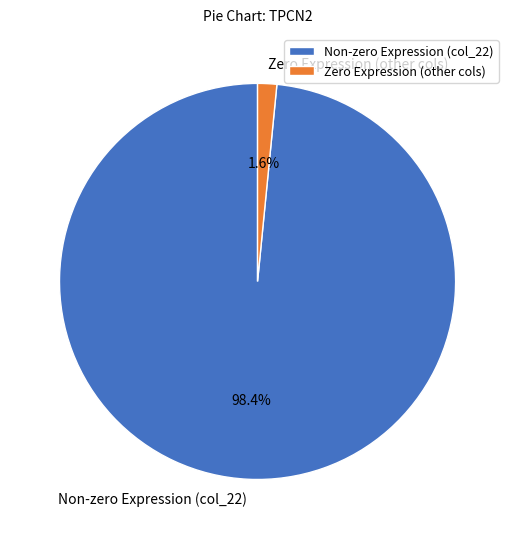

Which category has the smallest portion of the pie?

Zero Expression (other cols)